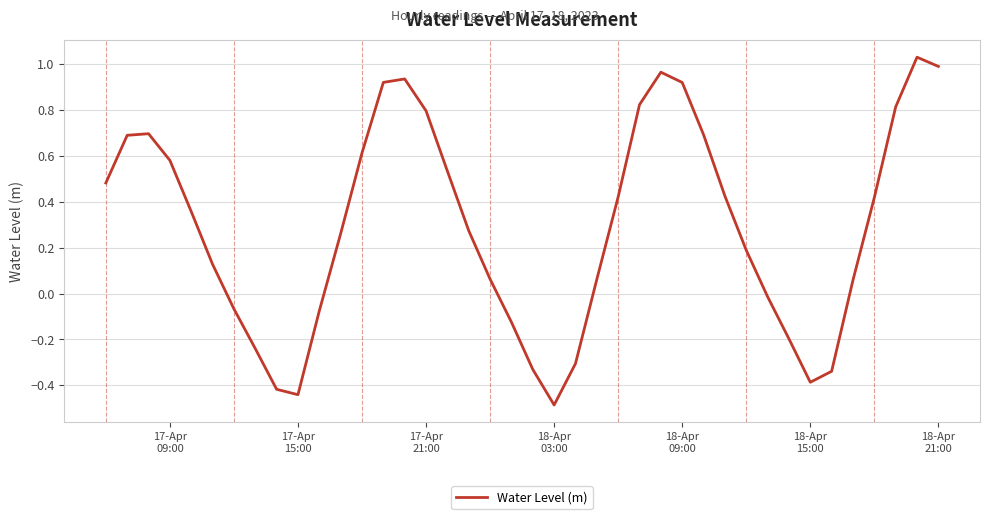

How many values are below zero?

13